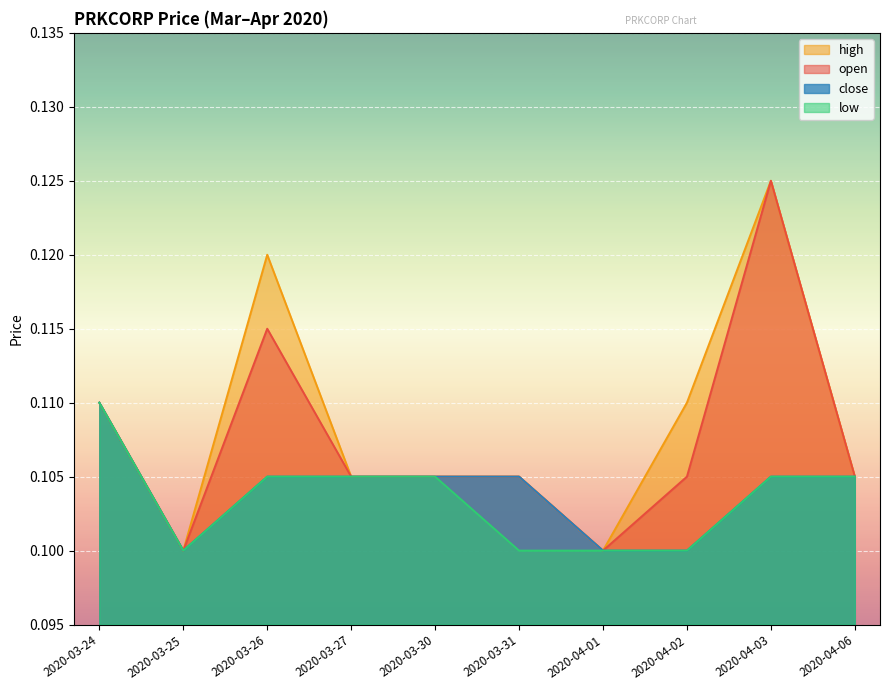

Is it true that high equals 0.2 at 2020-04-03?

False